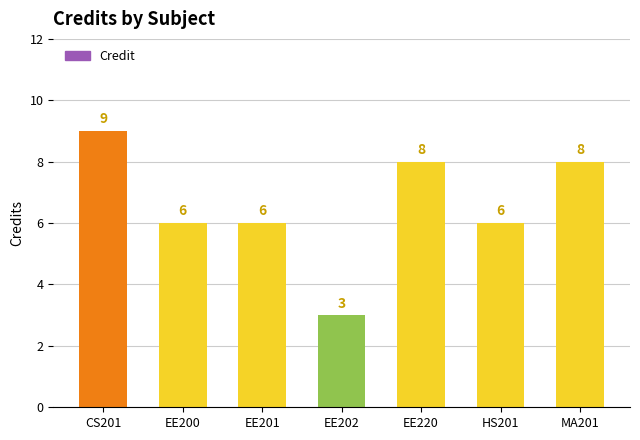

What is the label of the 1st bar from the left?

CS201